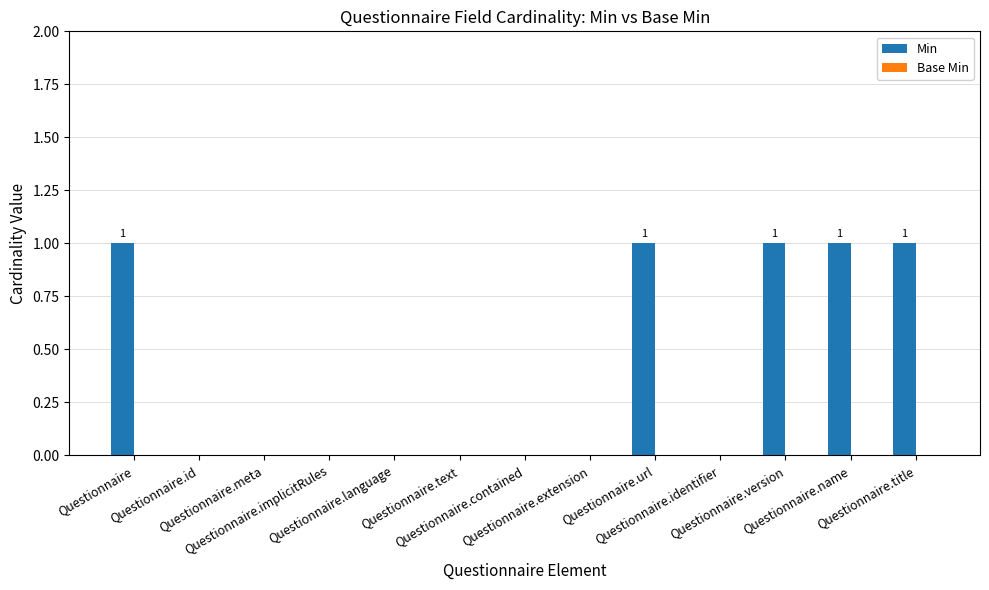

What is the sum of all values?

5